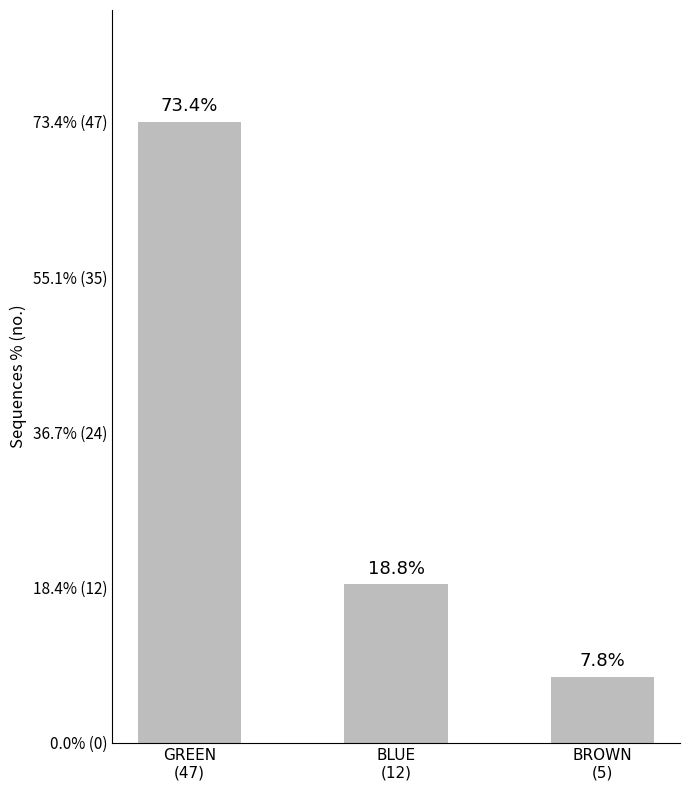

At which category does the chart reach its peak across all series?

GREEN
(47)